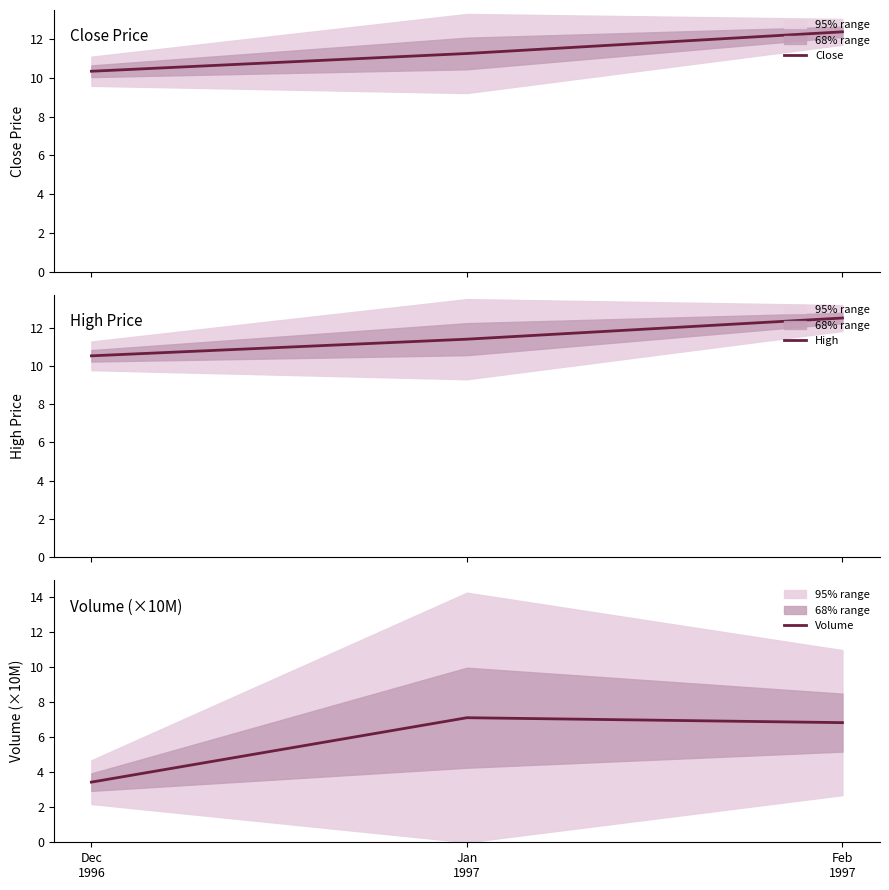

How many lines are shown in the chart?

3